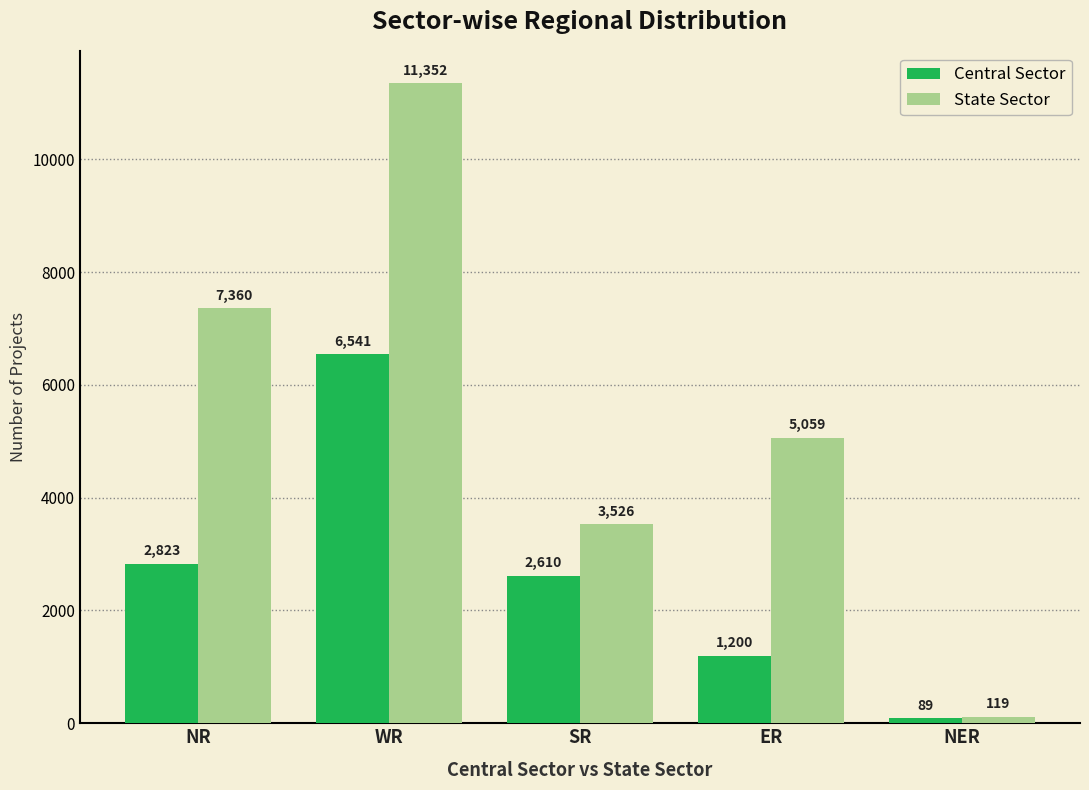

Rank the series by their average value, from highest to lowest.

State Sector, Central Sector